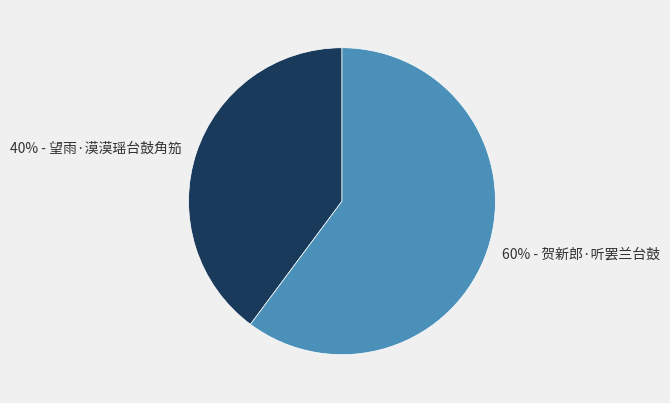

Count the number of slices in the pie.

2